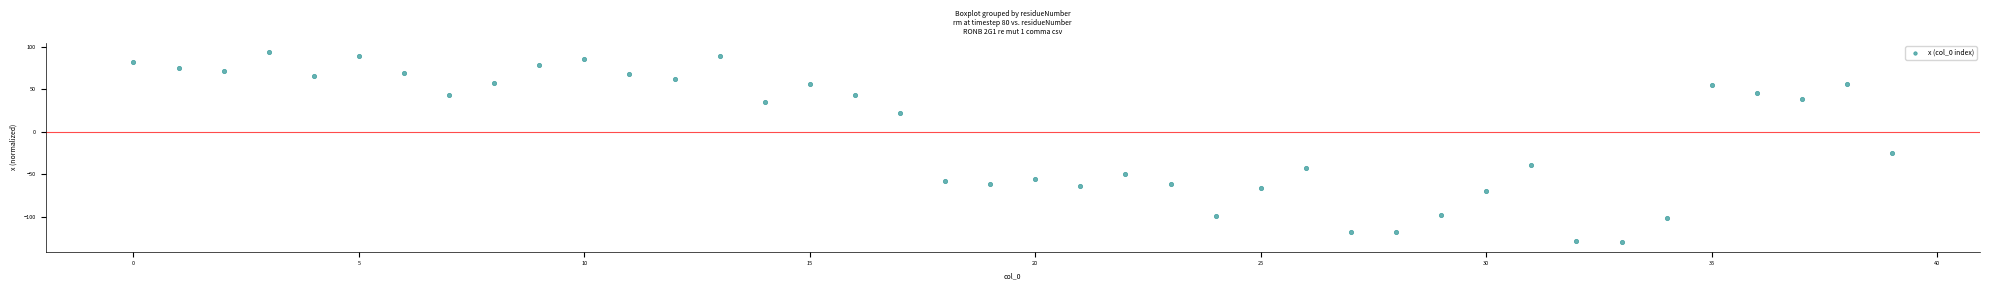

What Y value in the scatter plot is closest to -18?

-25.1